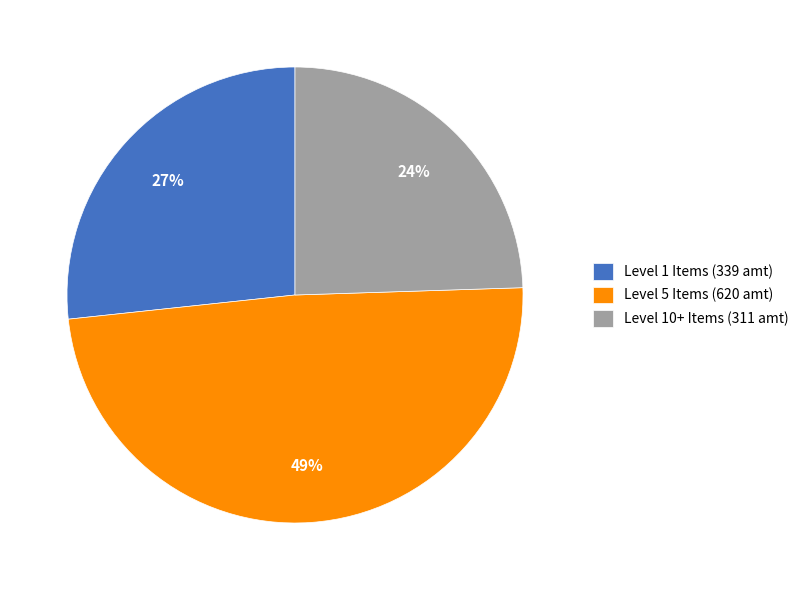

Count the number of slices in the pie.

3